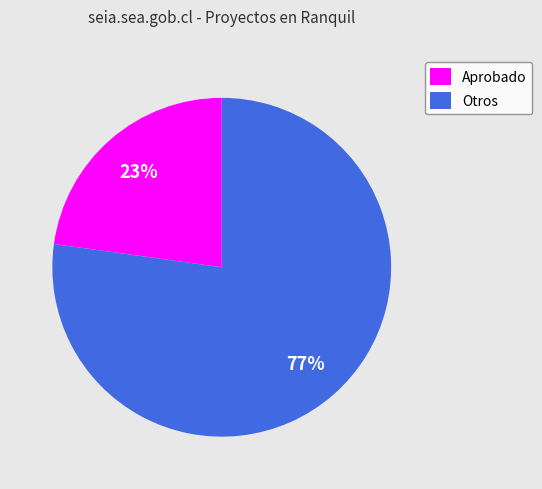

Rank the categories by value from lowest to highest.

Aprobado, Otros